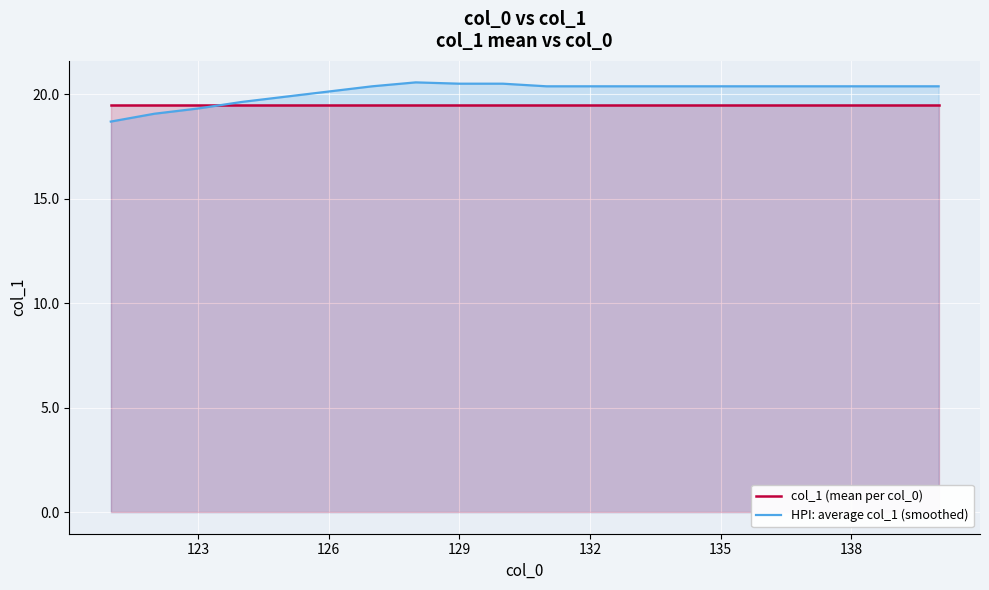

List the series in order of their overall mean, highest first.

HPI: average col_1 (smoothed), col_1 (mean per col_0)